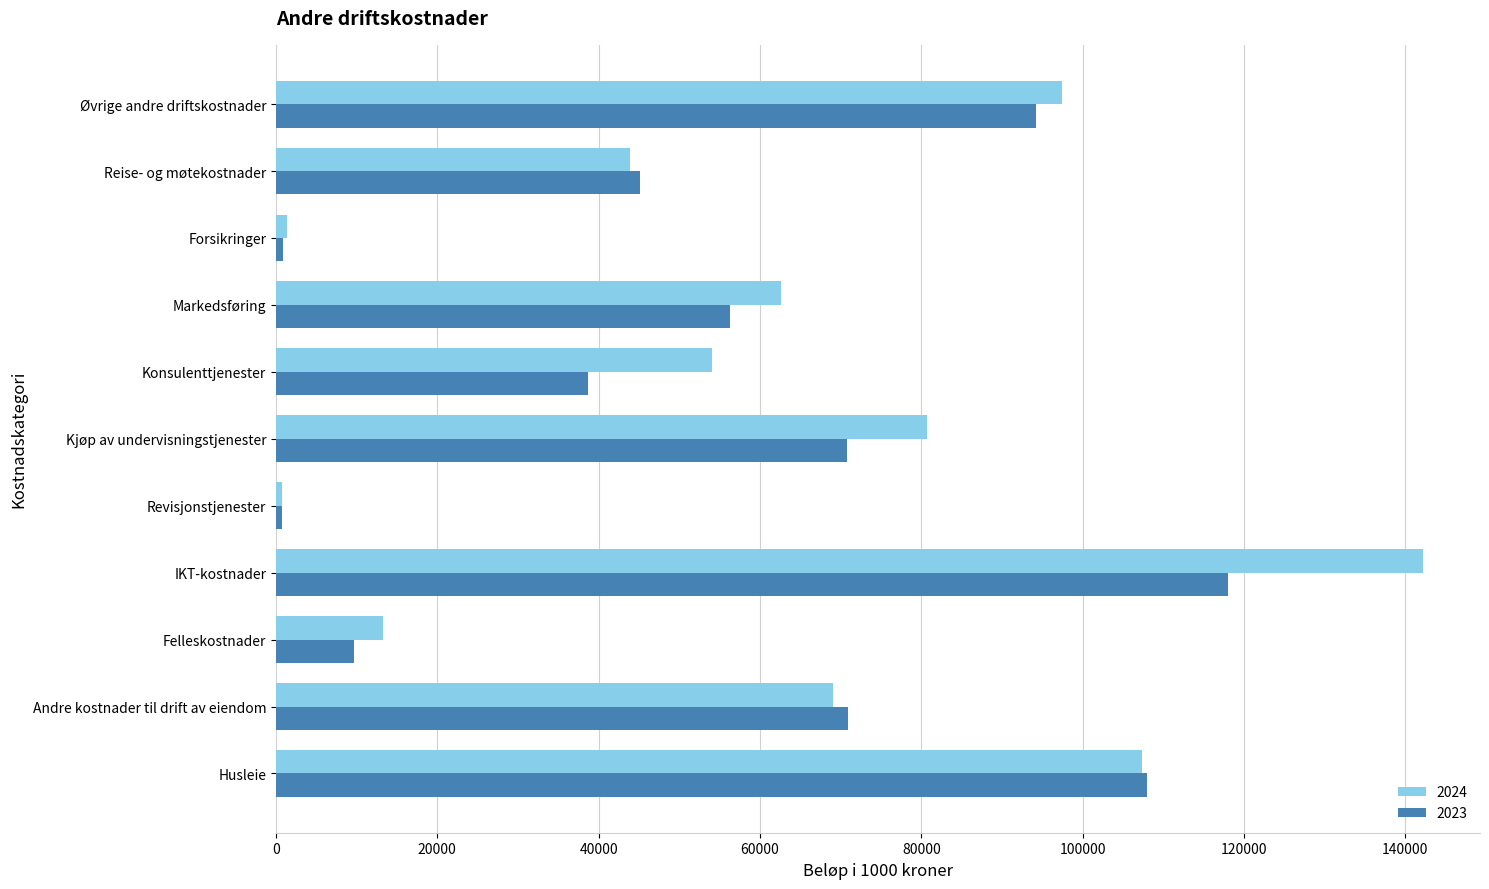

True or false: 2024 has a value of 13284.4 at Felleskostnader.

True